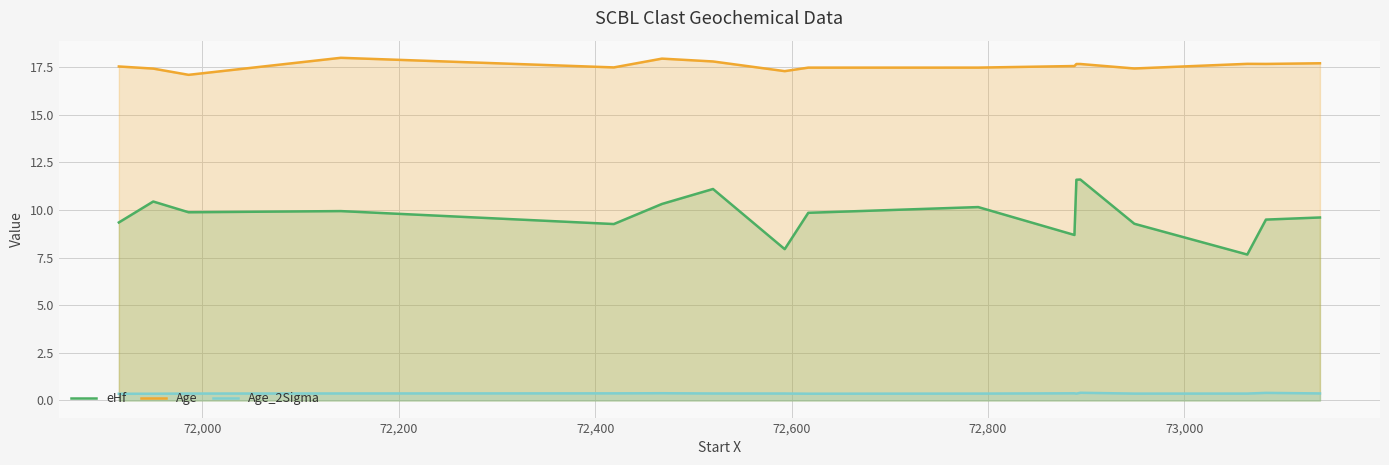

How many lines are shown in the chart?

3